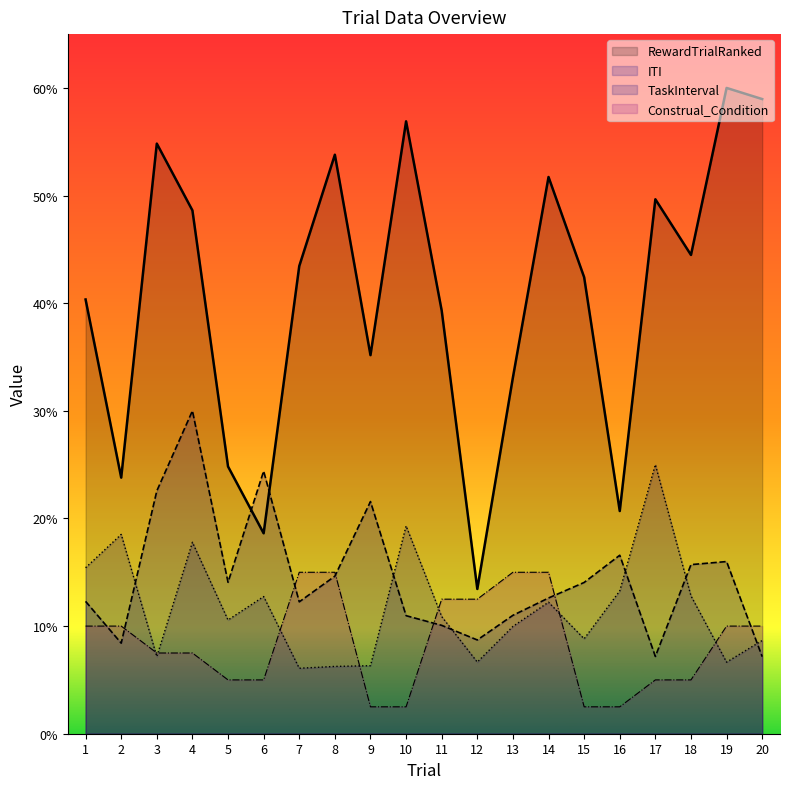

Reading left to right, transcribe all the data shown in this chart.

ITI: 12.3	8.4	22.6	30.0	14.1	24.4	12.3	14.6	21.6	11.0	10.1	8.7	11.0	12.6	14.1	16.6	7.2	15.7	16.0	7.2
TaskInterval: 15.4	18.5	7.2	17.8	10.6	12.7	6.1	6.3	6.3	19.3	10.9	6.7	10.0	12.2	8.8	13.3	25.0	12.8	6.6	8.7
RewardTrialRanked: 40.3	23.8	54.8	48.6	24.8	18.6	43.4	53.8	35.2	56.9	39.3	13.4	33.1	51.7	42.4	20.7	49.7	44.5	60.0	59.0
Construal_Condition: 10.0	10.0	7.5	7.5	5.0	5.0	15.0	15.0	2.5	2.5	12.5	12.5	15.0	15.0	2.5	2.5	5.0	5.0	10.0	10.0